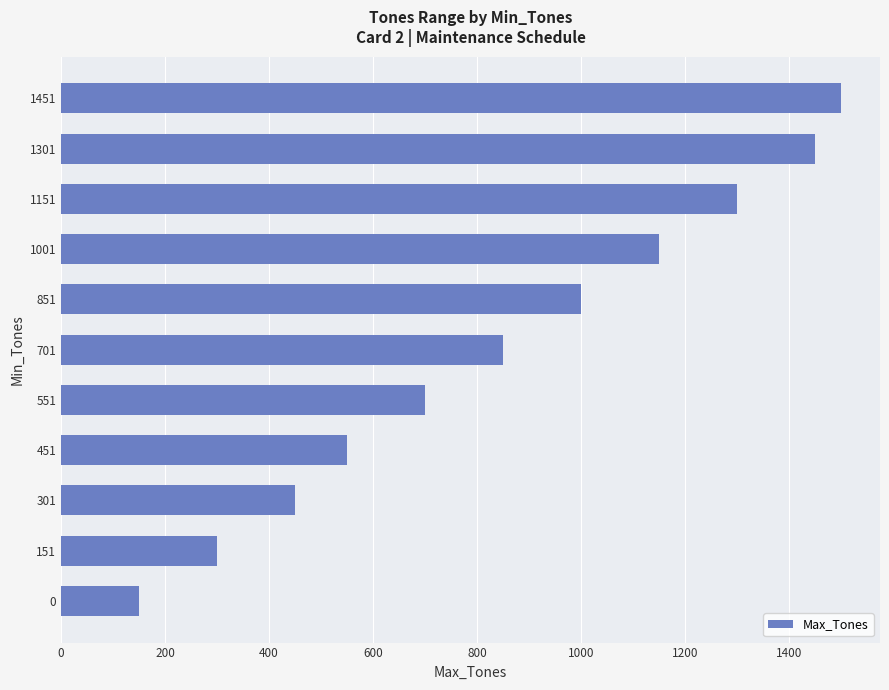

Reading bottom to top, list all the values displayed in this chart.

0=150	151=300	301=450	451=550	551=700	701=850	851=1000	1001=1150	1151=1300	1301=1450	1451=1500